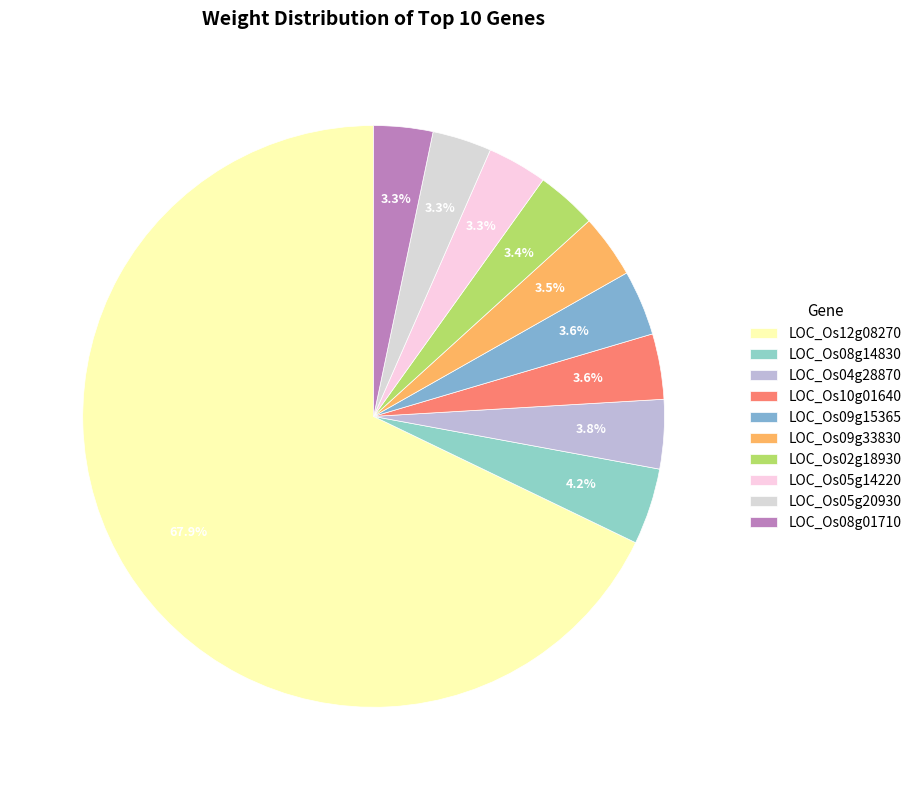

Count the number of slices in the pie.

10